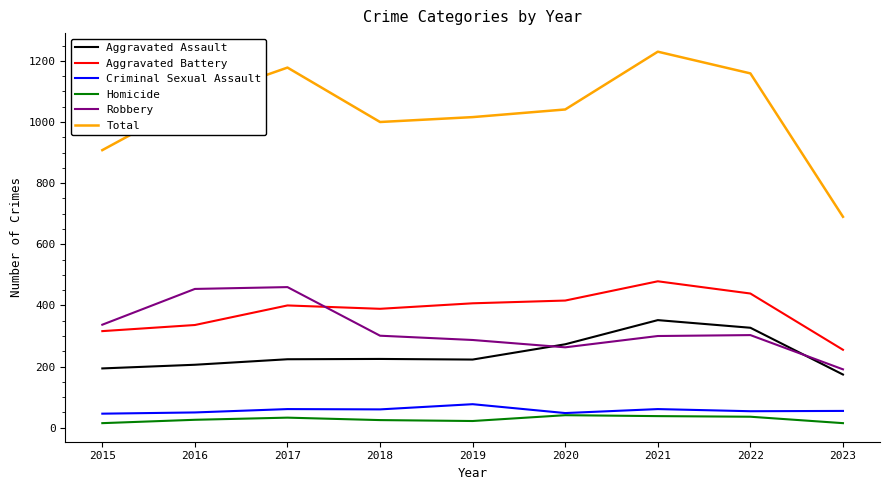

True or false: Total and Criminal Sexual Assault cross at least once.

False